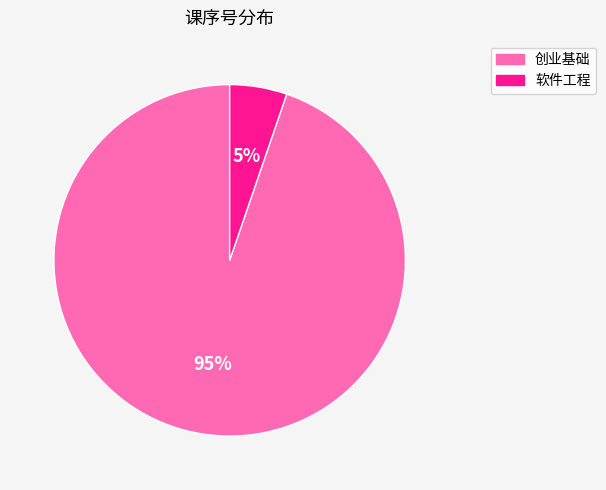

What is the majority slice?

创业基础